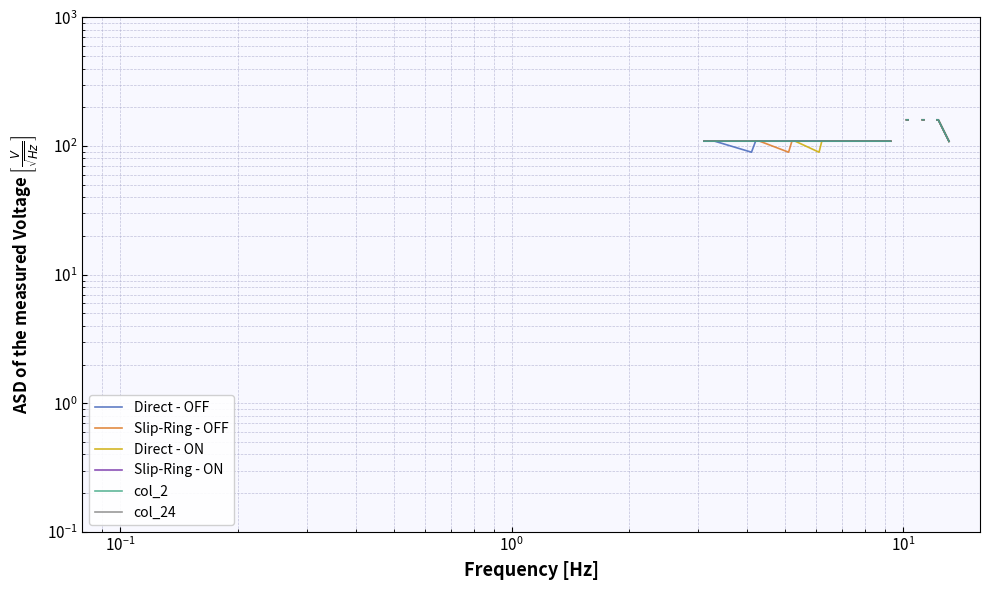

How many series are shown in this chart?

6